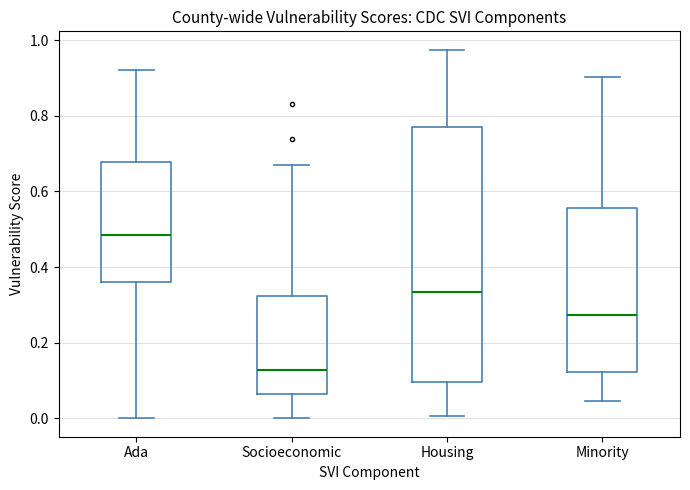

Where does the median line of the box for Ada sit on the y-axis? The values are not printed on the chart, so give them approximately, as read against the axis.

0.48